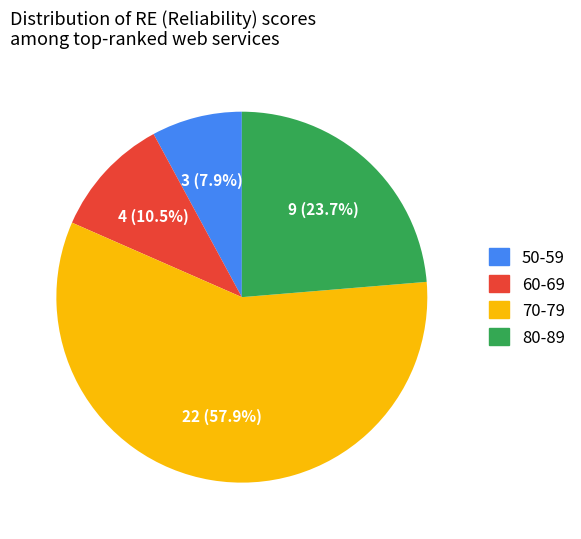

Rank the categories by value from lowest to highest.

50-59, 60-69, 80-89, 70-79